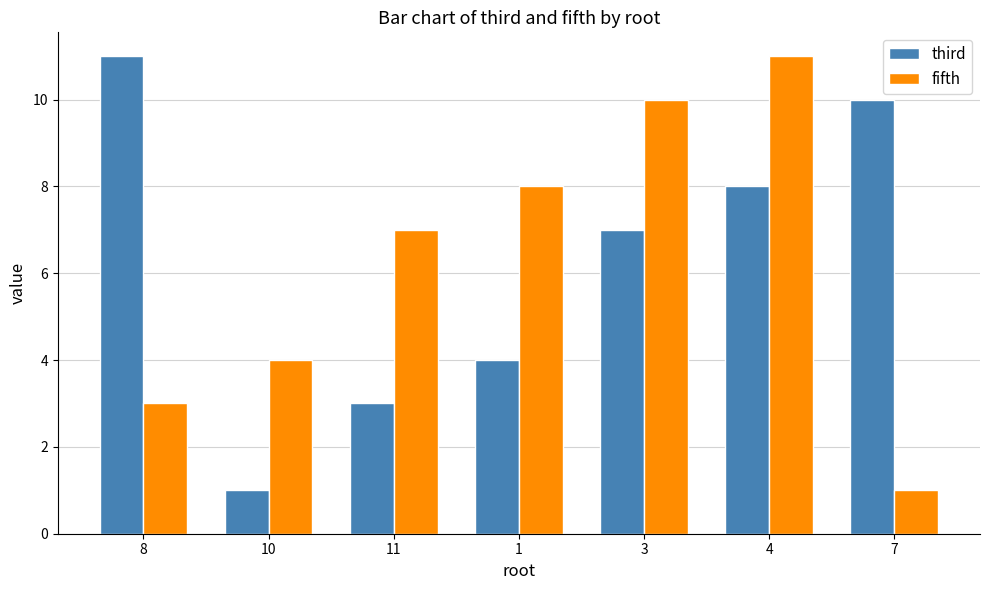

Reading left to right, what are all the values shown in this chart?

third: 8=11	10=1	11=3	1=4	3=7	4=8	7=10
fifth: 8=3	10=4	11=7	1=8	3=10	4=11	7=1